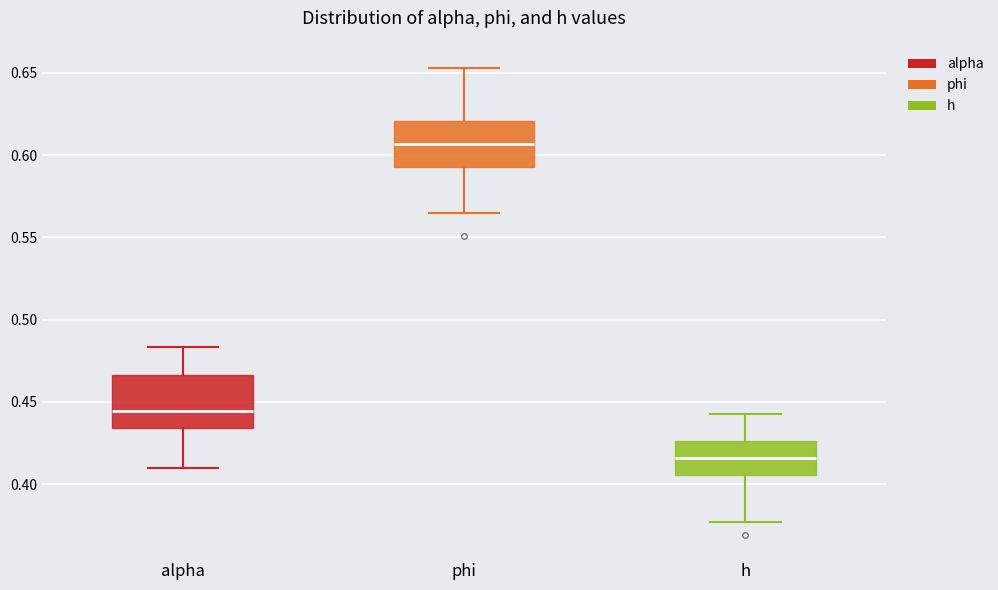

Where does the upper whisker of the box for phi end on the y-axis? The values are not printed on the chart, so give them approximately, as read against the axis.

0.655